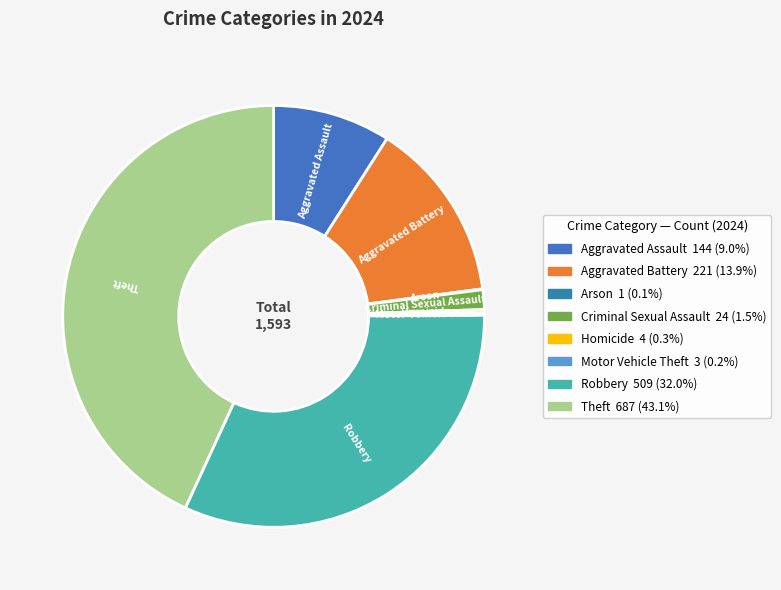

Does any single category account for the majority?

No